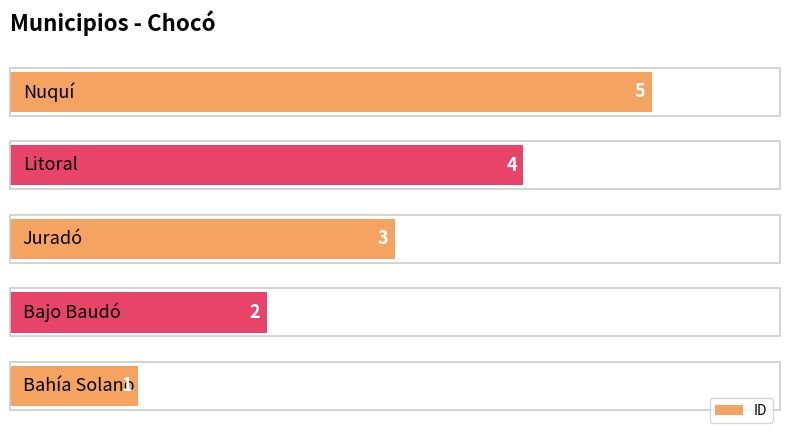

What is the difference between the second highest and minimum values?

3